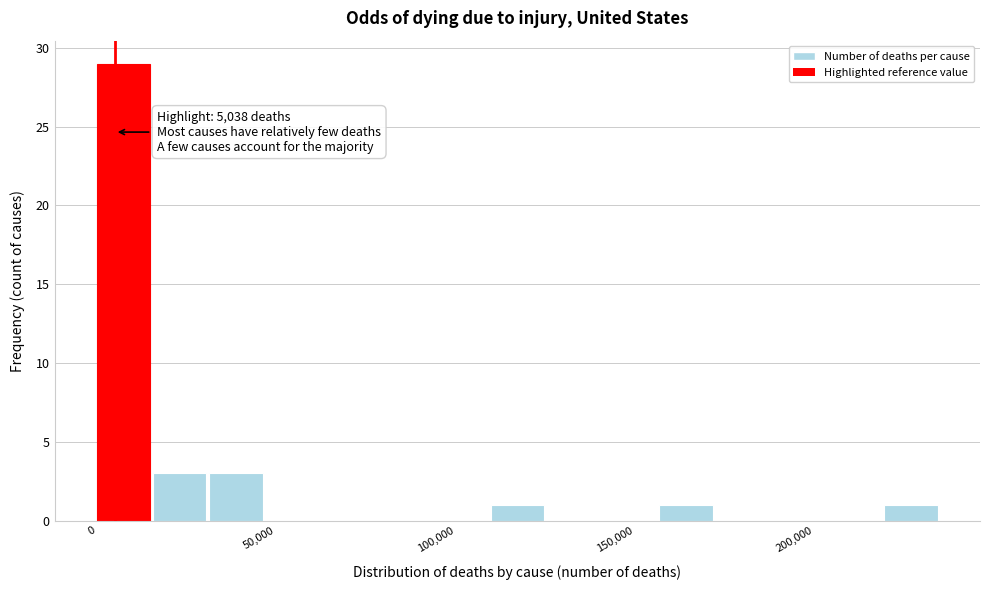

Around what value on the x-axis is the tallest bar? Give the approximate position of its centre, as read against the axis.

5000